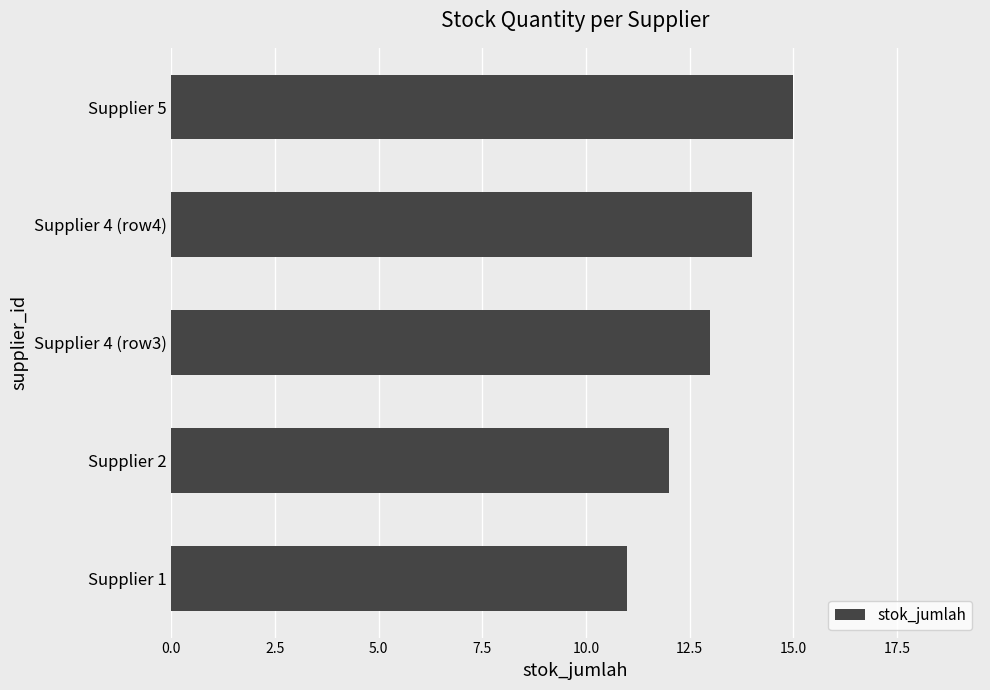

Approximately how many times larger is the value at Supplier 1 compared to Supplier 4 (row3)?

0.8